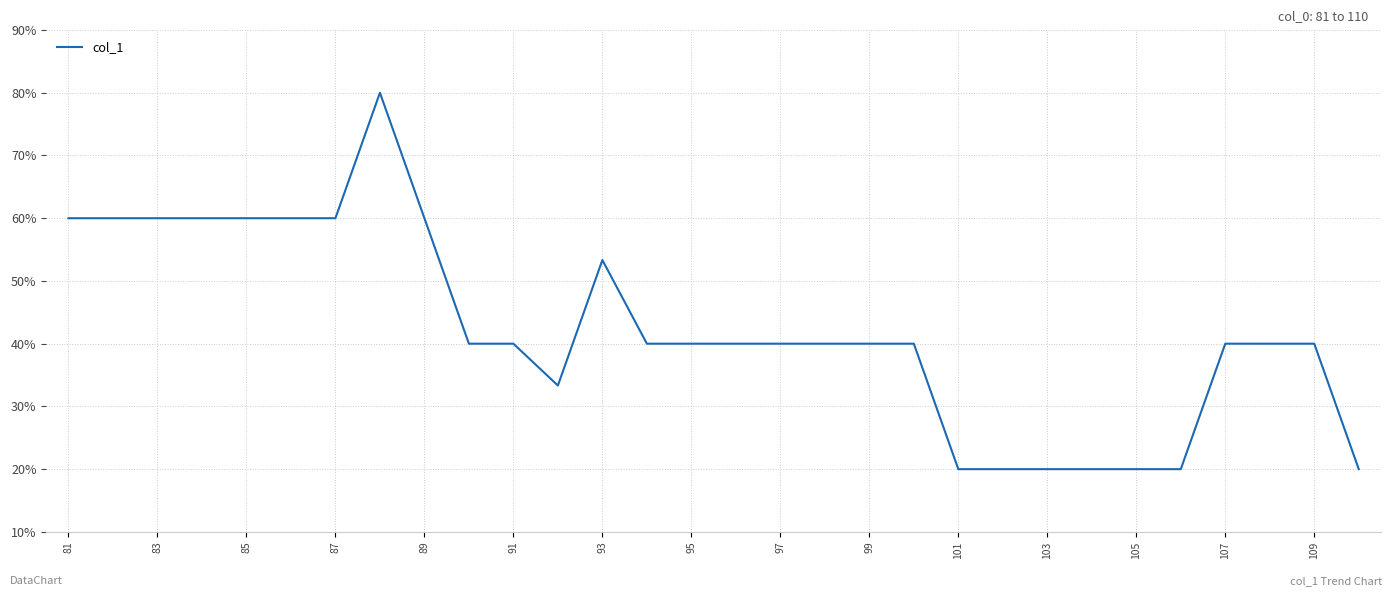

What is the greatest value displayed?

80.0